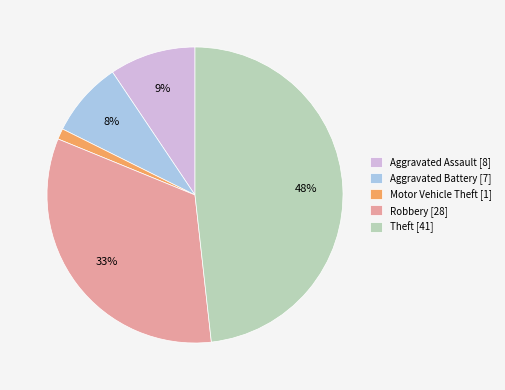

Between Aggravated Battery and Robbery, which is larger?

Robbery